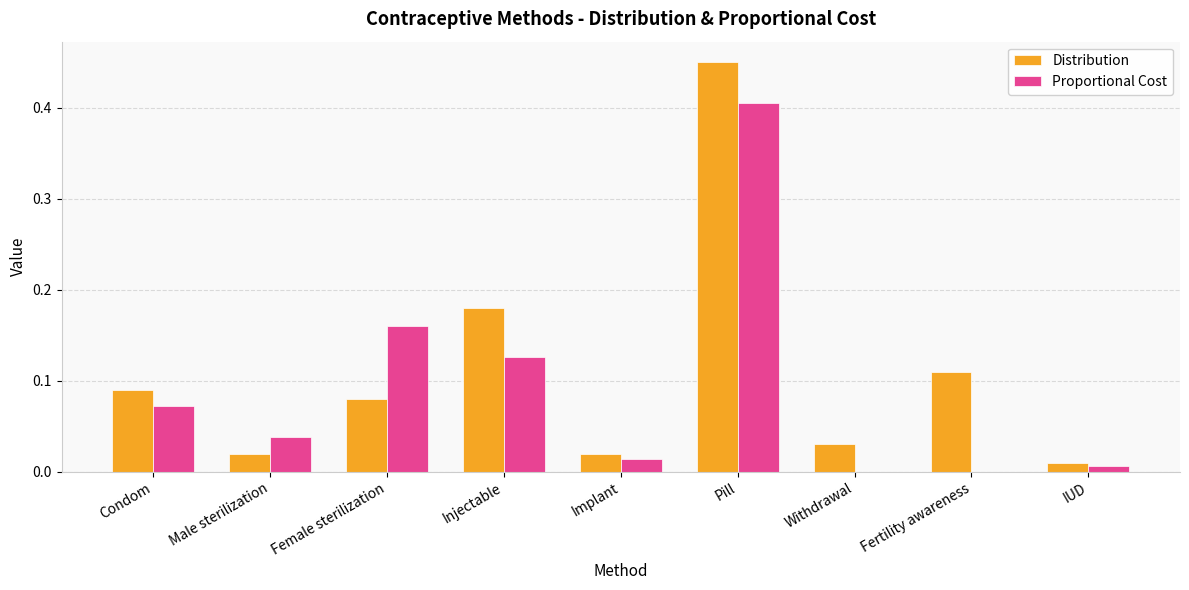

What are all the series names shown in the legend?

Distribution, Proportional Cost